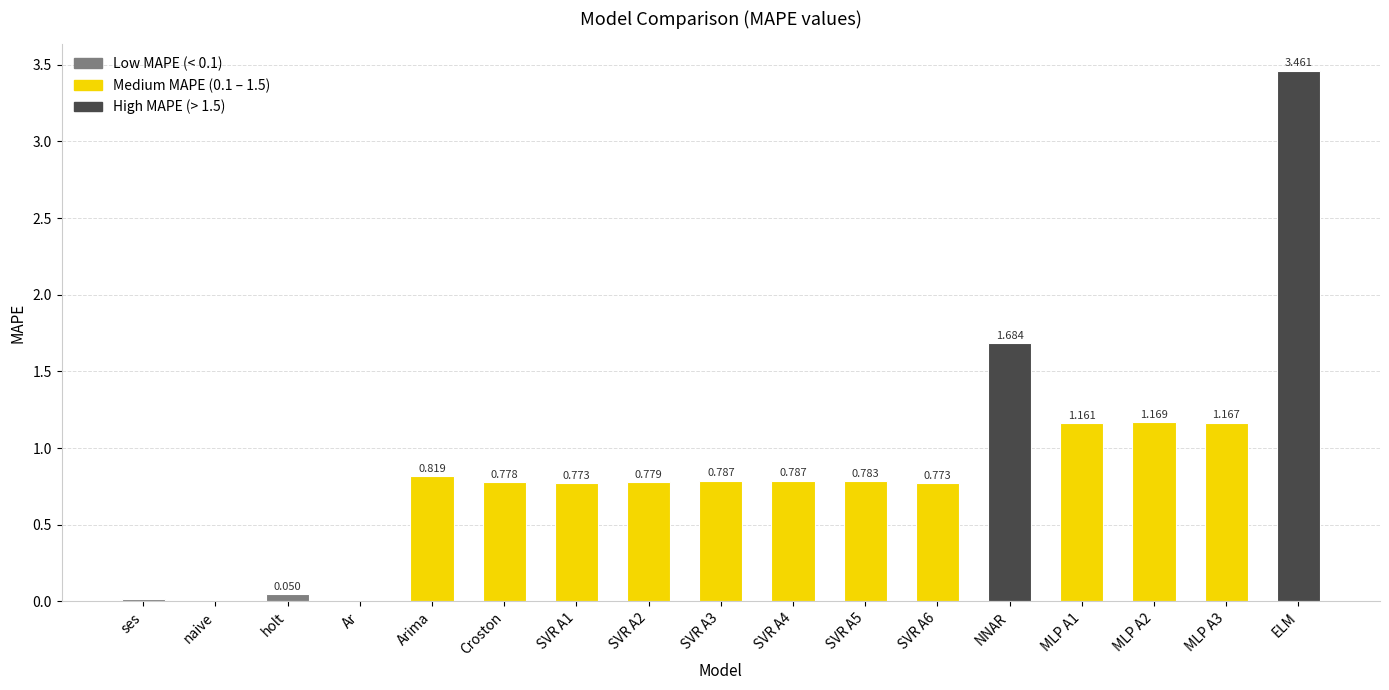

Where is the data nearest to the value 1?

MLP A1